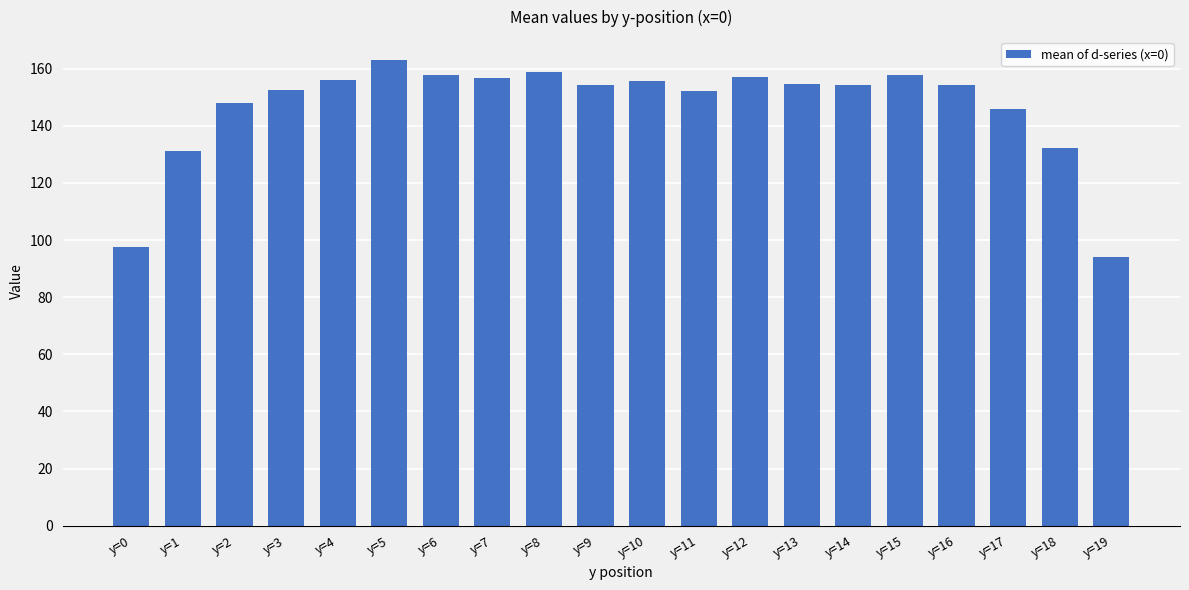

Which category has the highest value across all series?

y=5